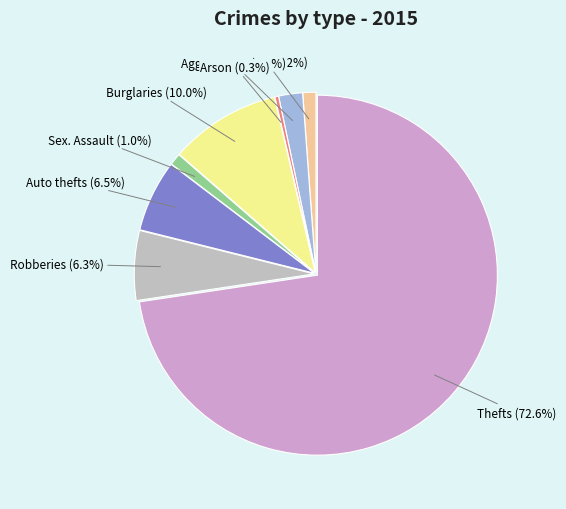

To the nearest percent, what is the difference between the largest and smallest slice percentages?

72%